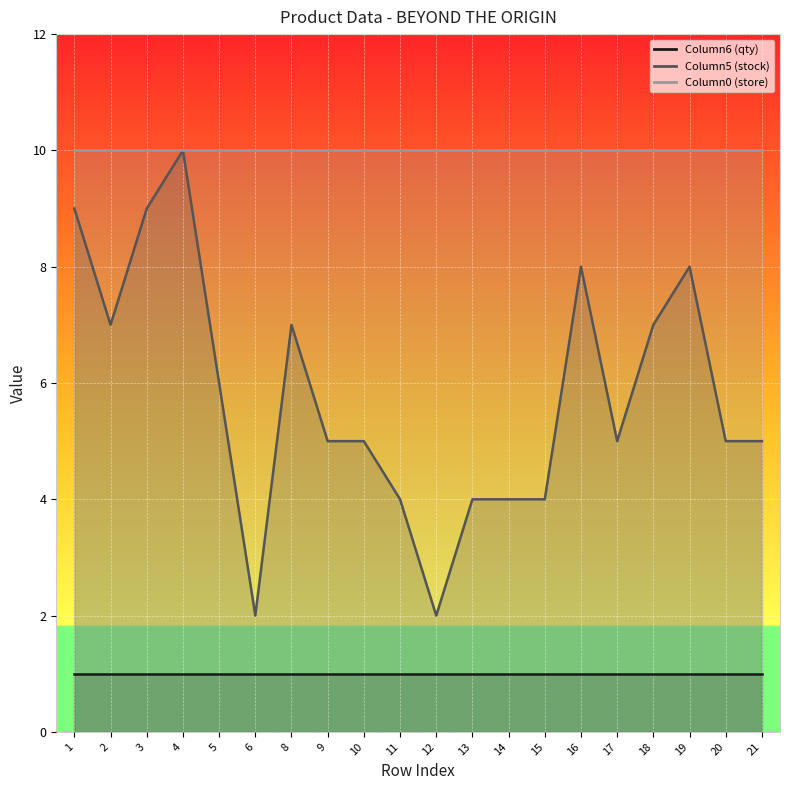

At which category does the chart reach its peak across all series?

4